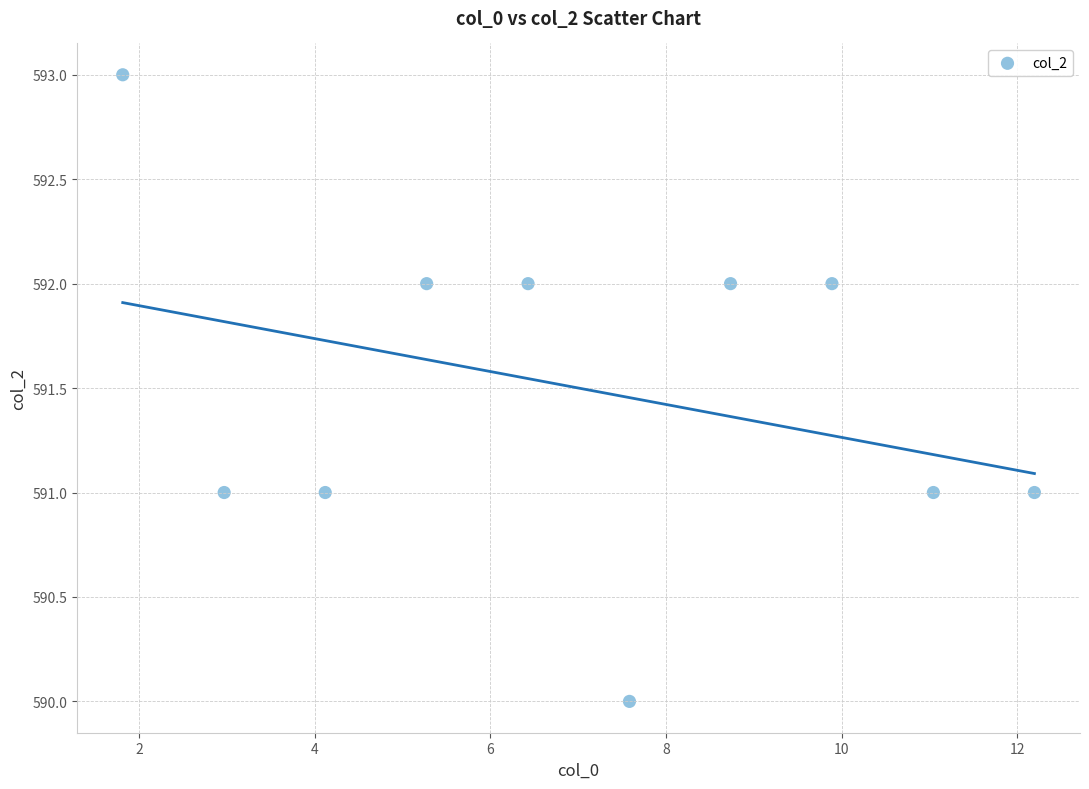

What is the range of Y values (max minus min)?

3